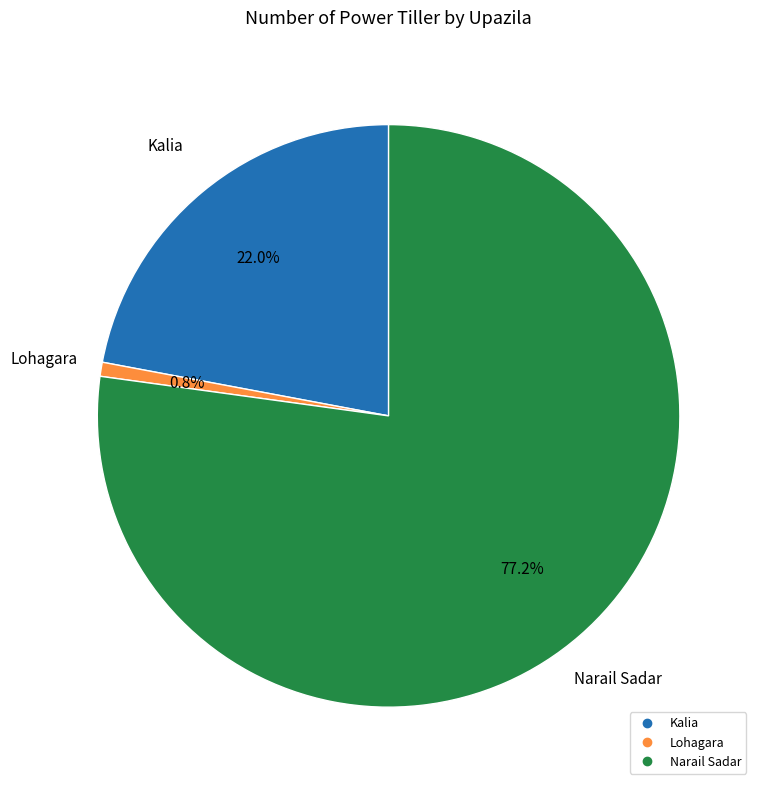

Which category accounts for the majority?

Narail Sadar